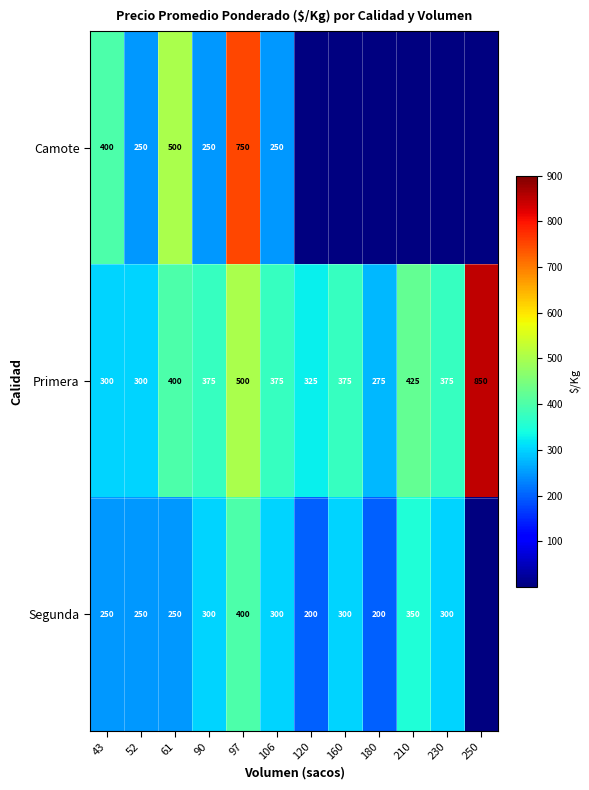

True or false: Primera has a value of 300 at 43.

True